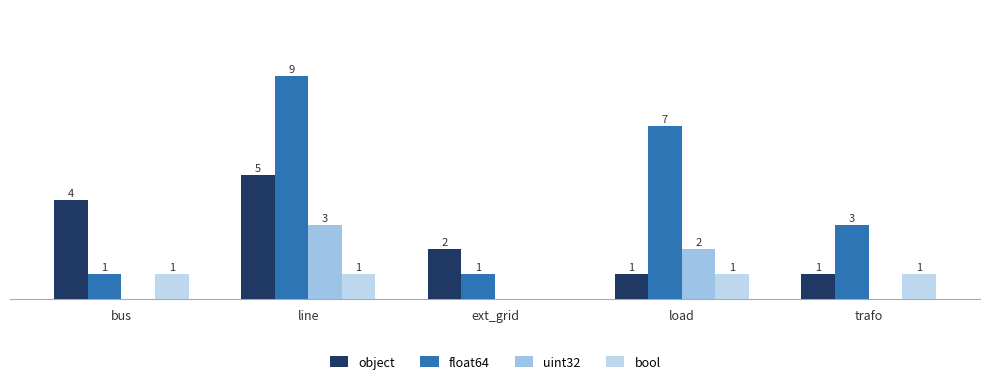

At which label is float64 closest to 5?

load